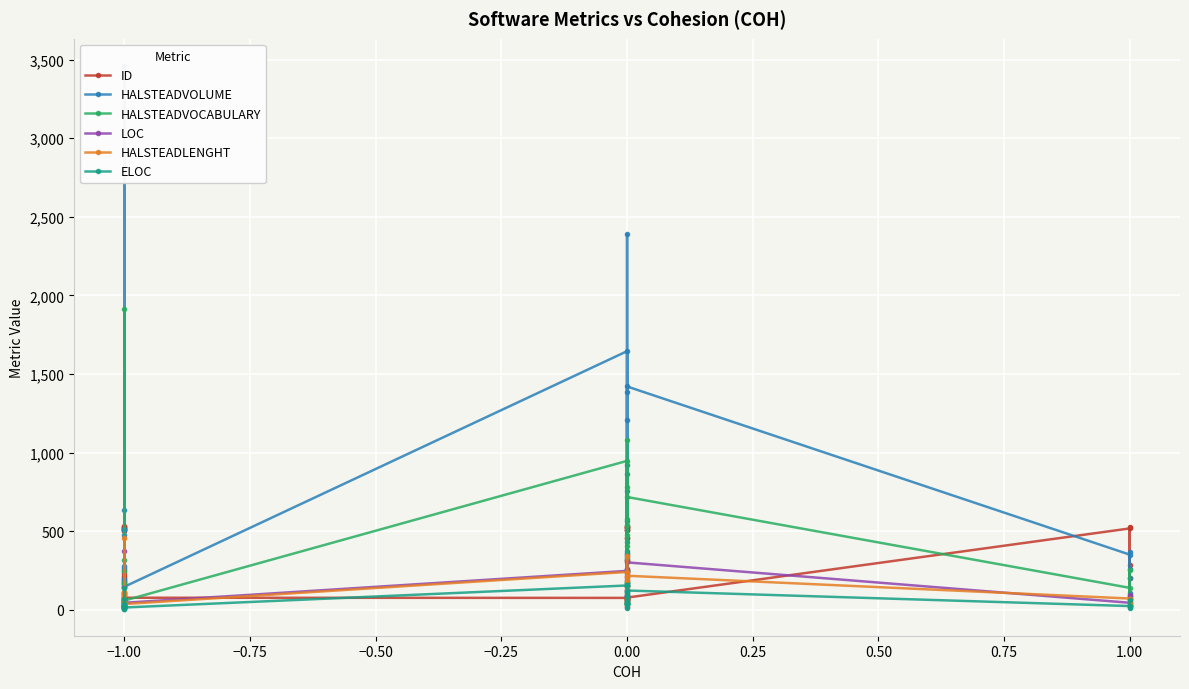

Is the value of HALSTEADLENGHT at −1.00 greater than the value of HALSTEADVOLUME at −1.00?

No